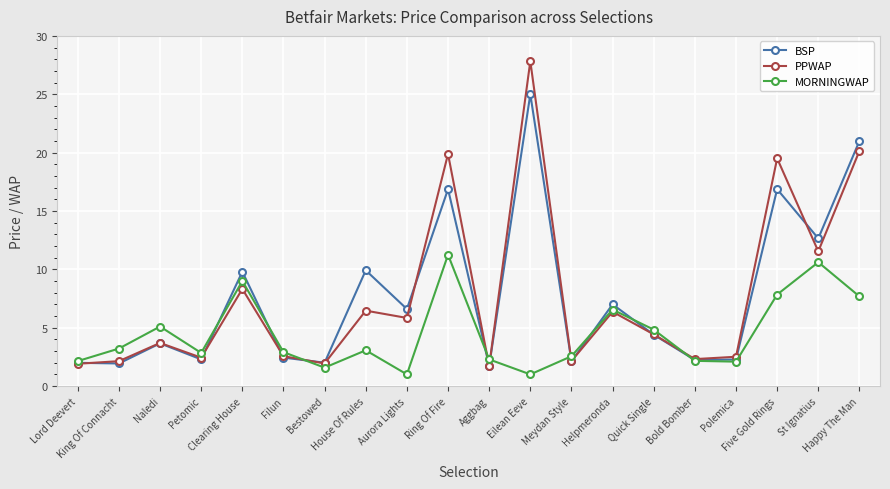

What position from the left is Clearing House?

5